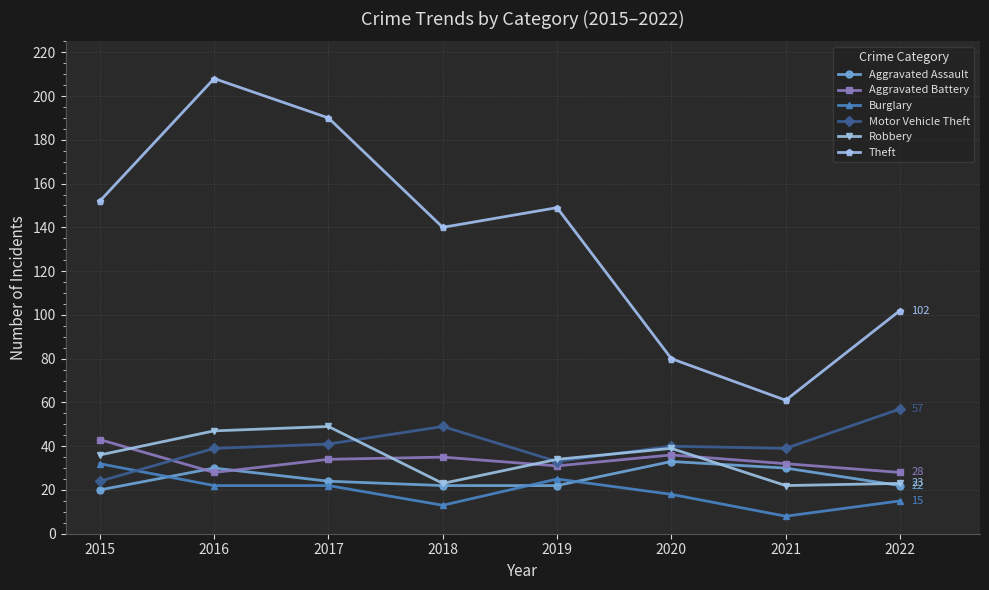

Count the number of data series in this chart.

6